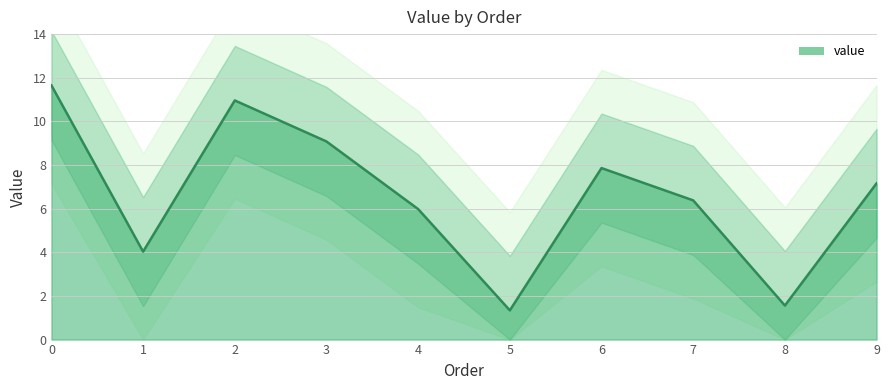

How many distinct data groups are displayed?

1